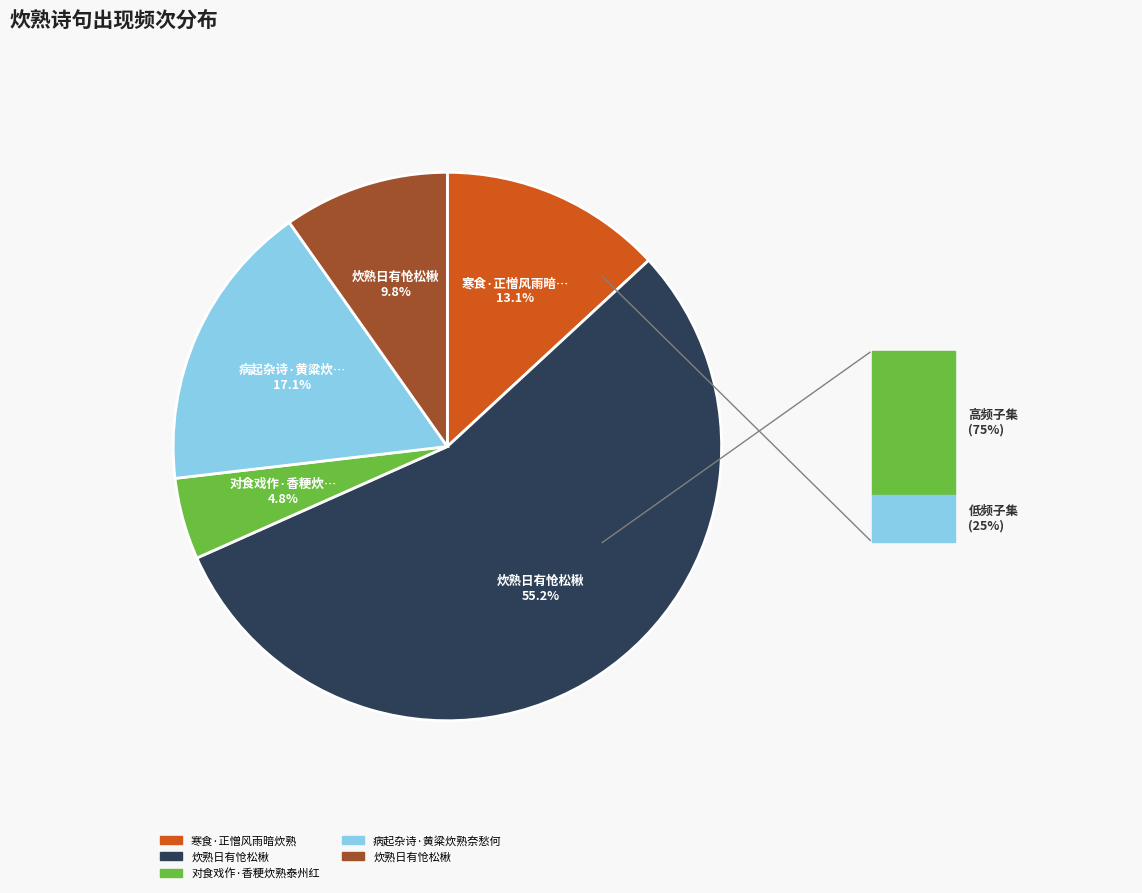

Is there a majority slice in this chart?

Yes